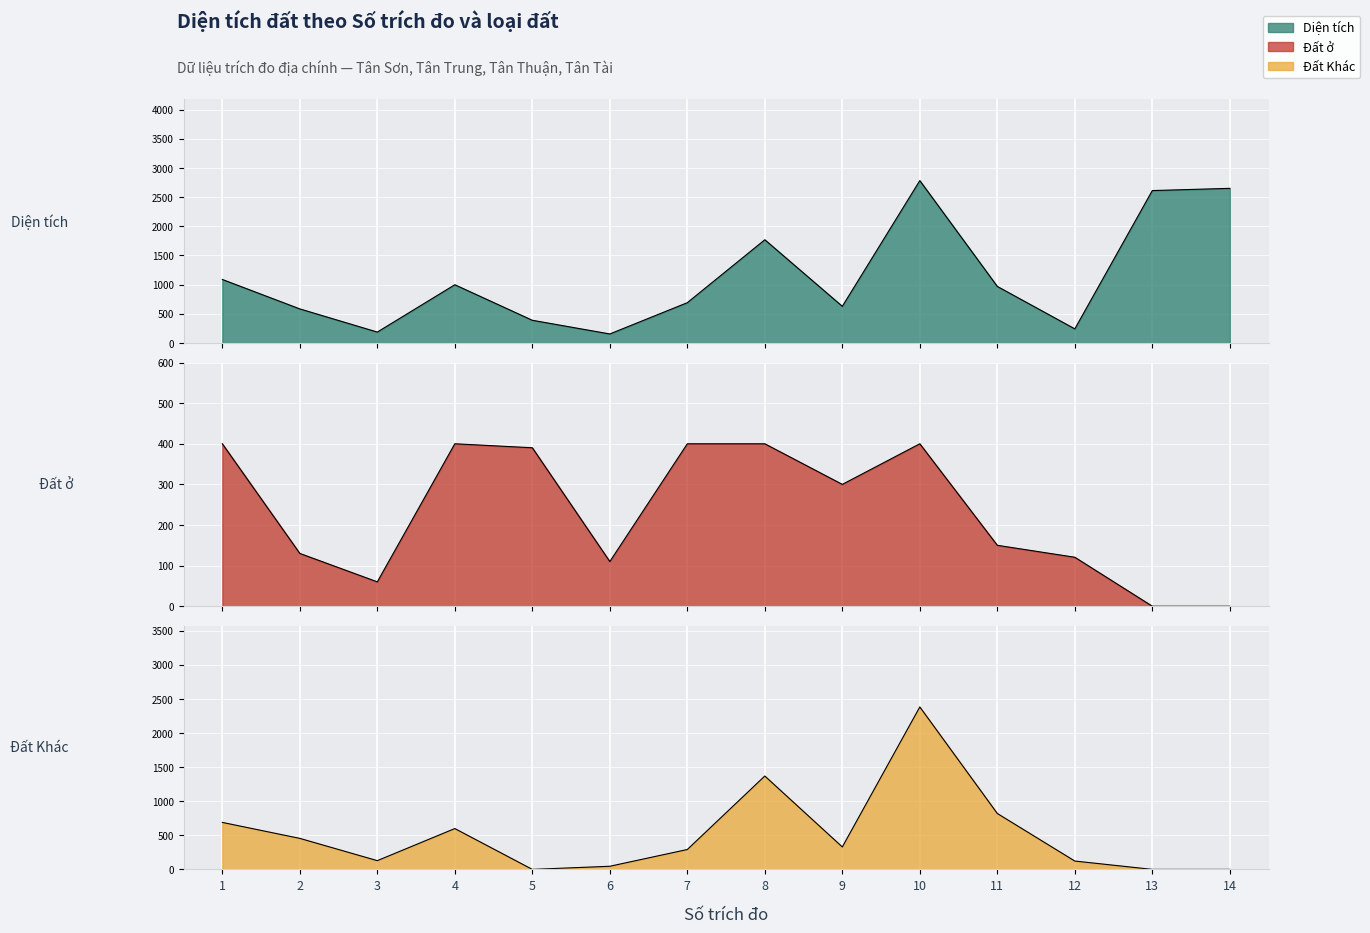

What are all the series names shown in the legend?

Diện tích, Đất ở, Đất Khác